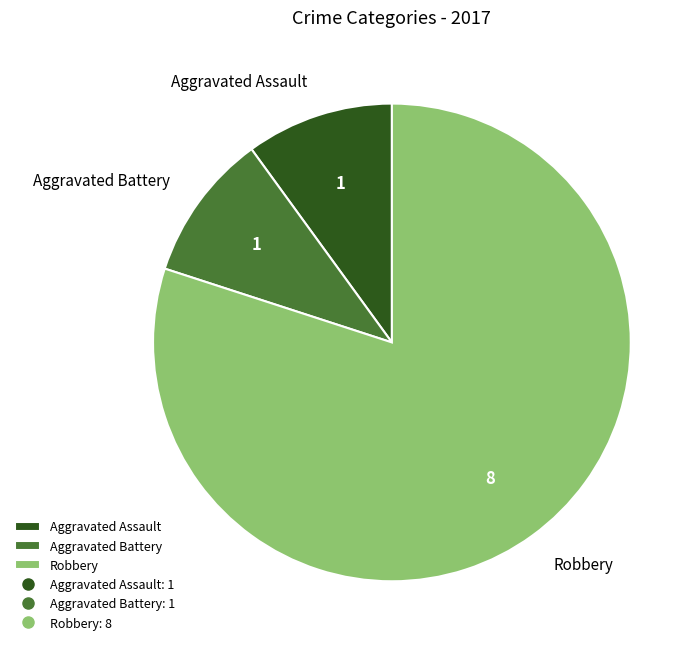

Which category has the biggest portion of the pie?

Robbery